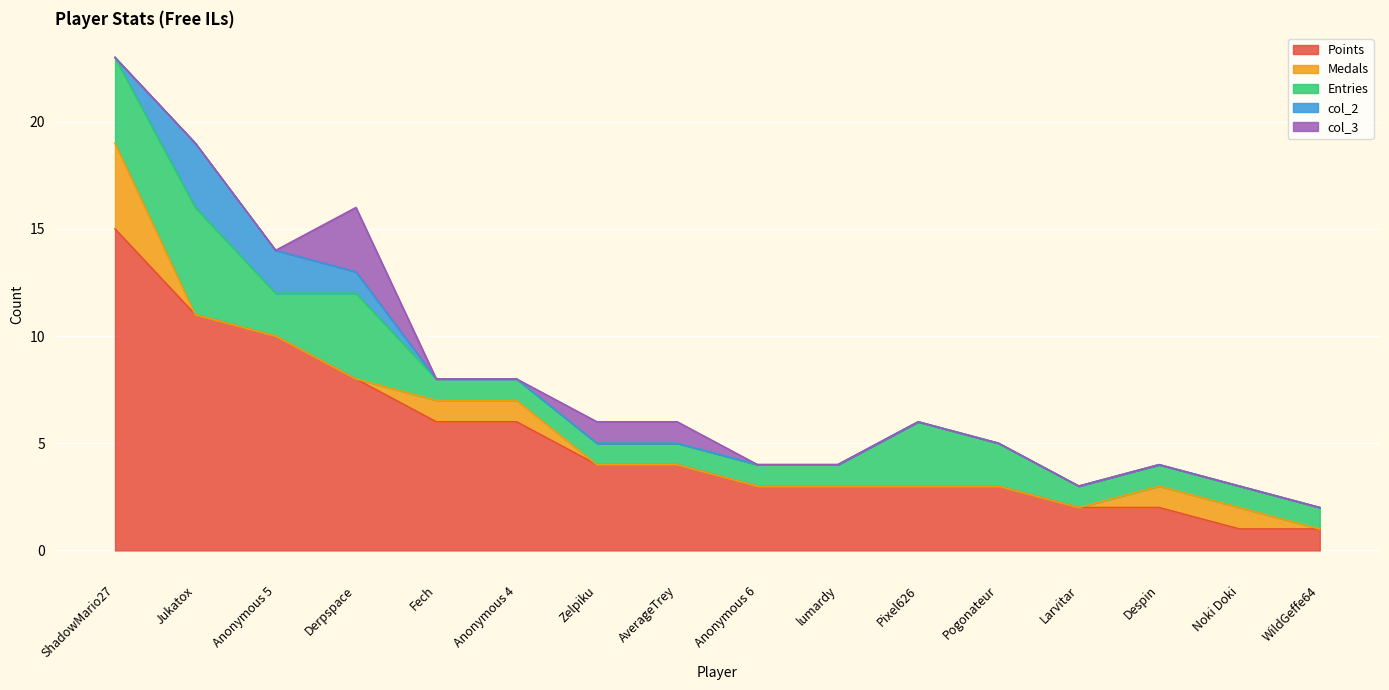

Does the chart display data point markers on the line(s)?

No